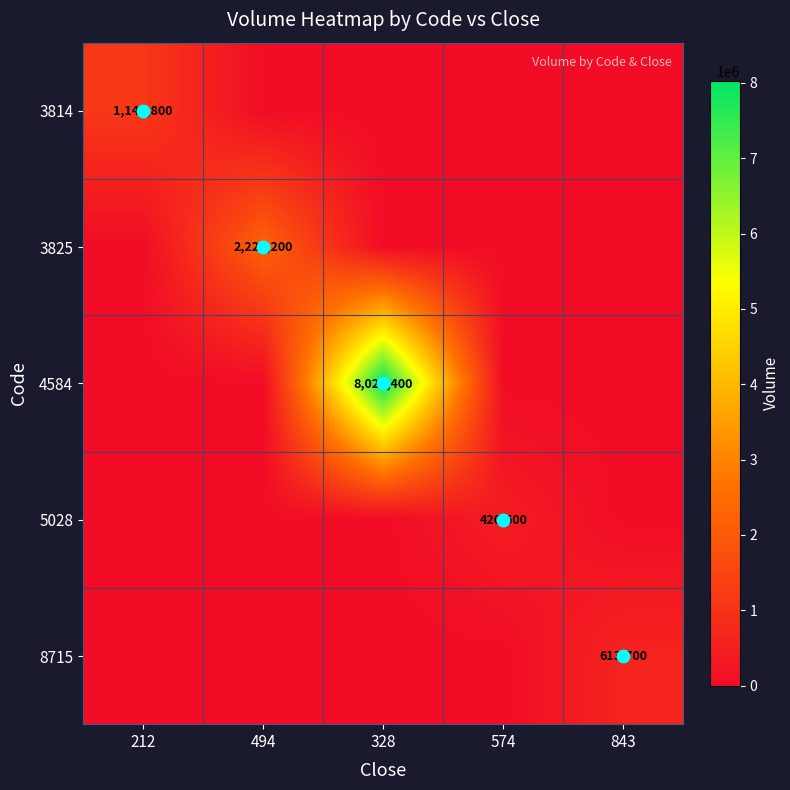

Is it true that 5028 equals 0 at 843?

True